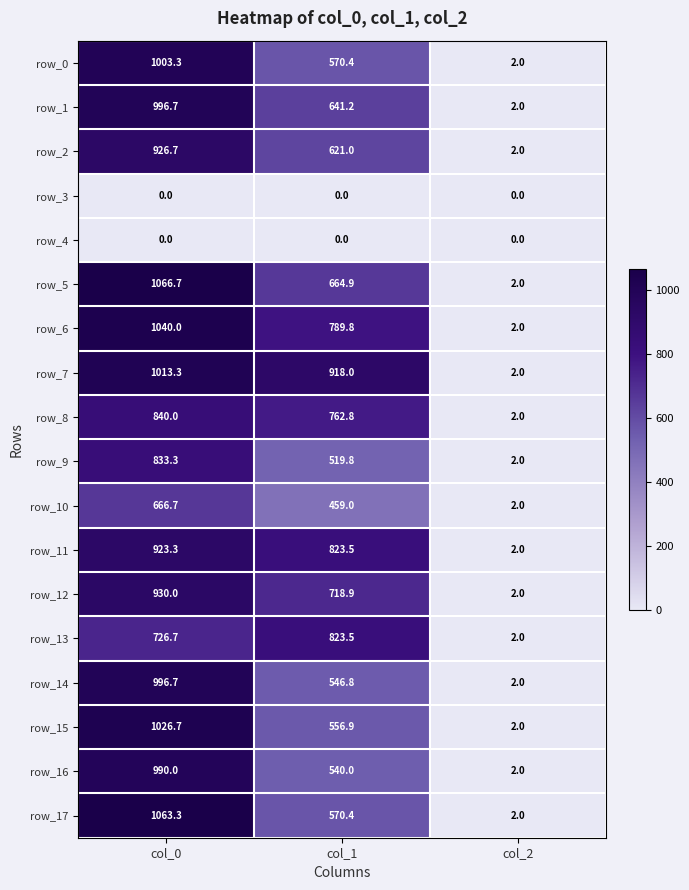

At which label is row_0 closest to 502?

col_1